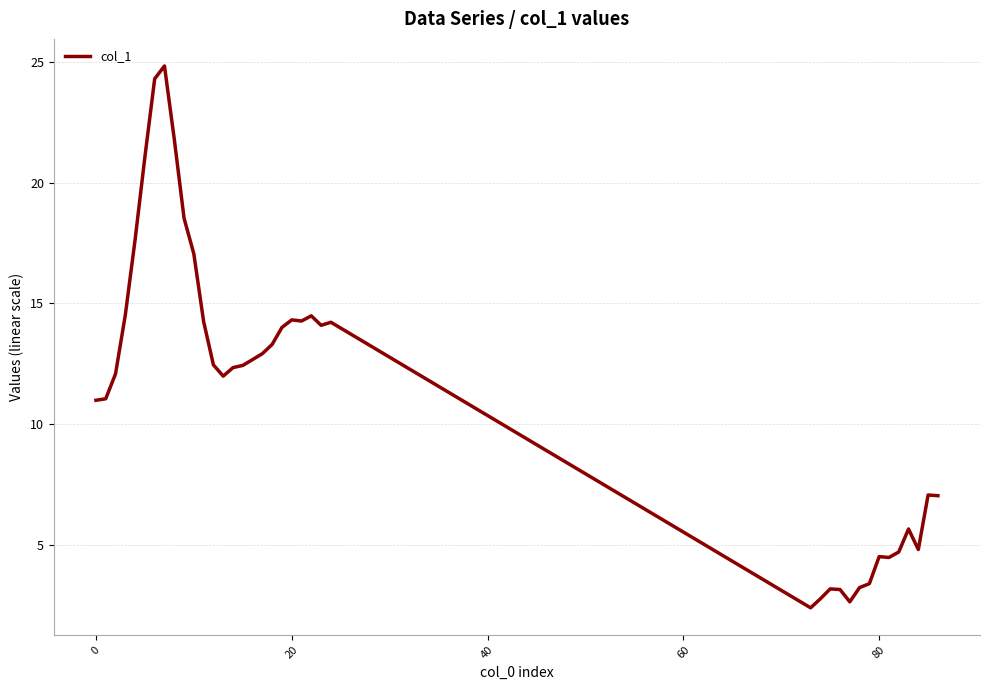

What is the difference between the maximum and second lowest values?

22.2